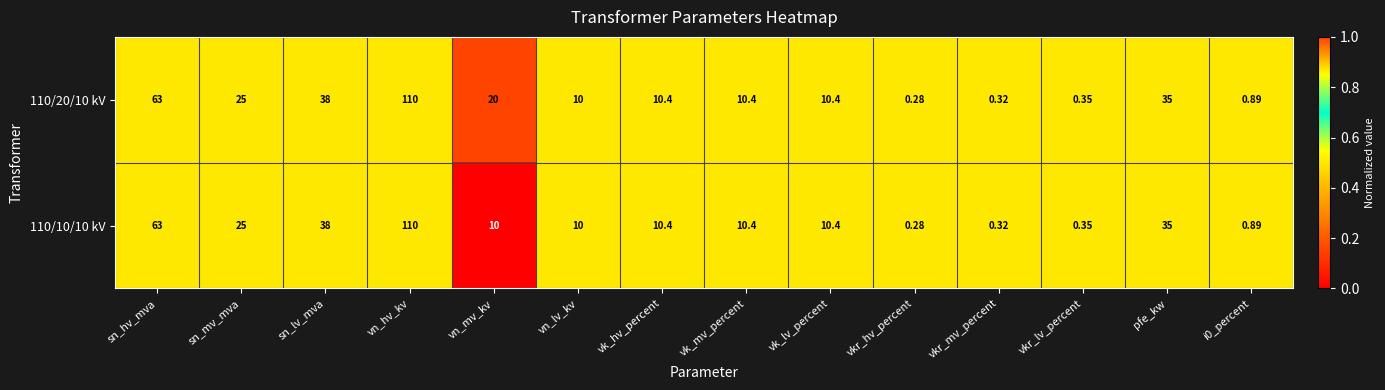

Which series has the largest total across all categories?

110/20/10 kV